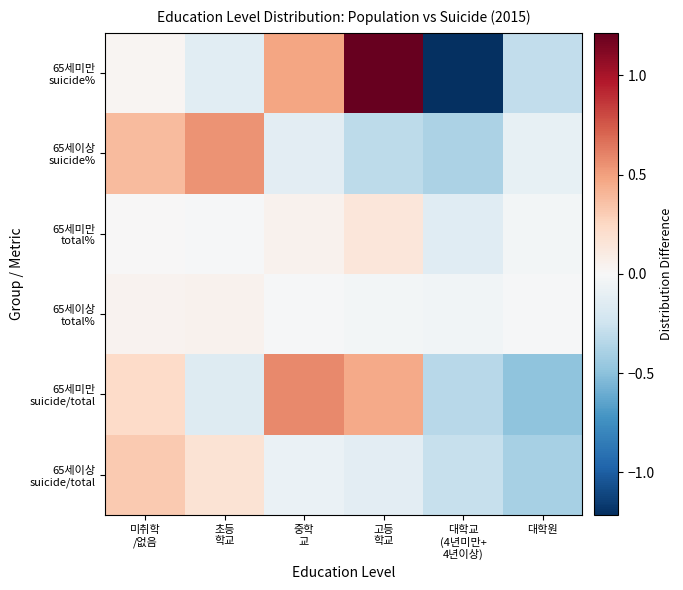

Which series has the largest total across all categories?

65세미만 suicide/total